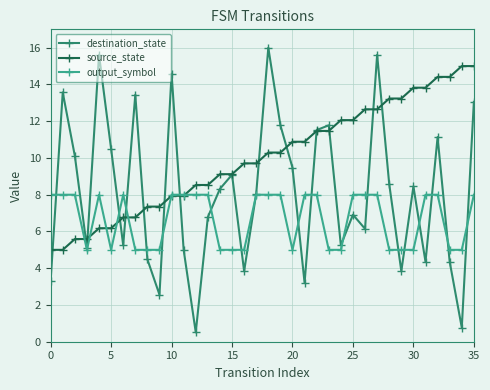

Which series has the widest spread of values?

destination_state